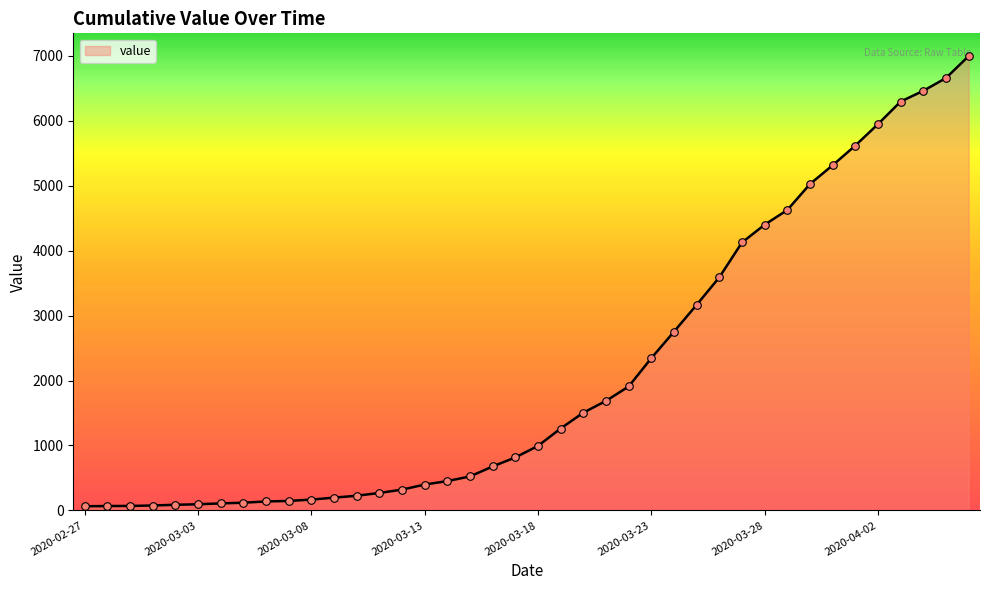

What is the difference between the maximum and minimum values?

6931